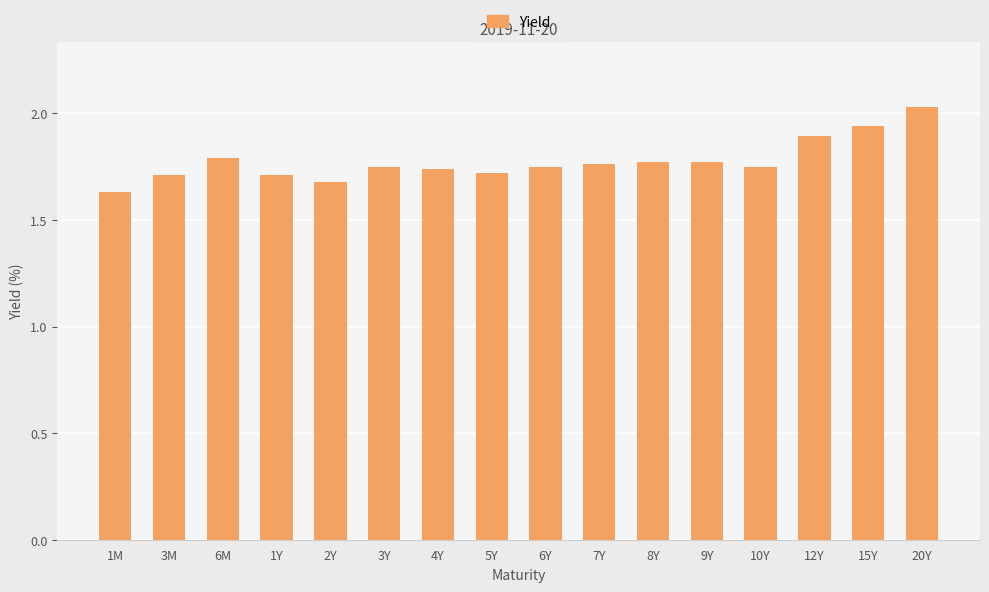

What position from the left is 10Y?

13